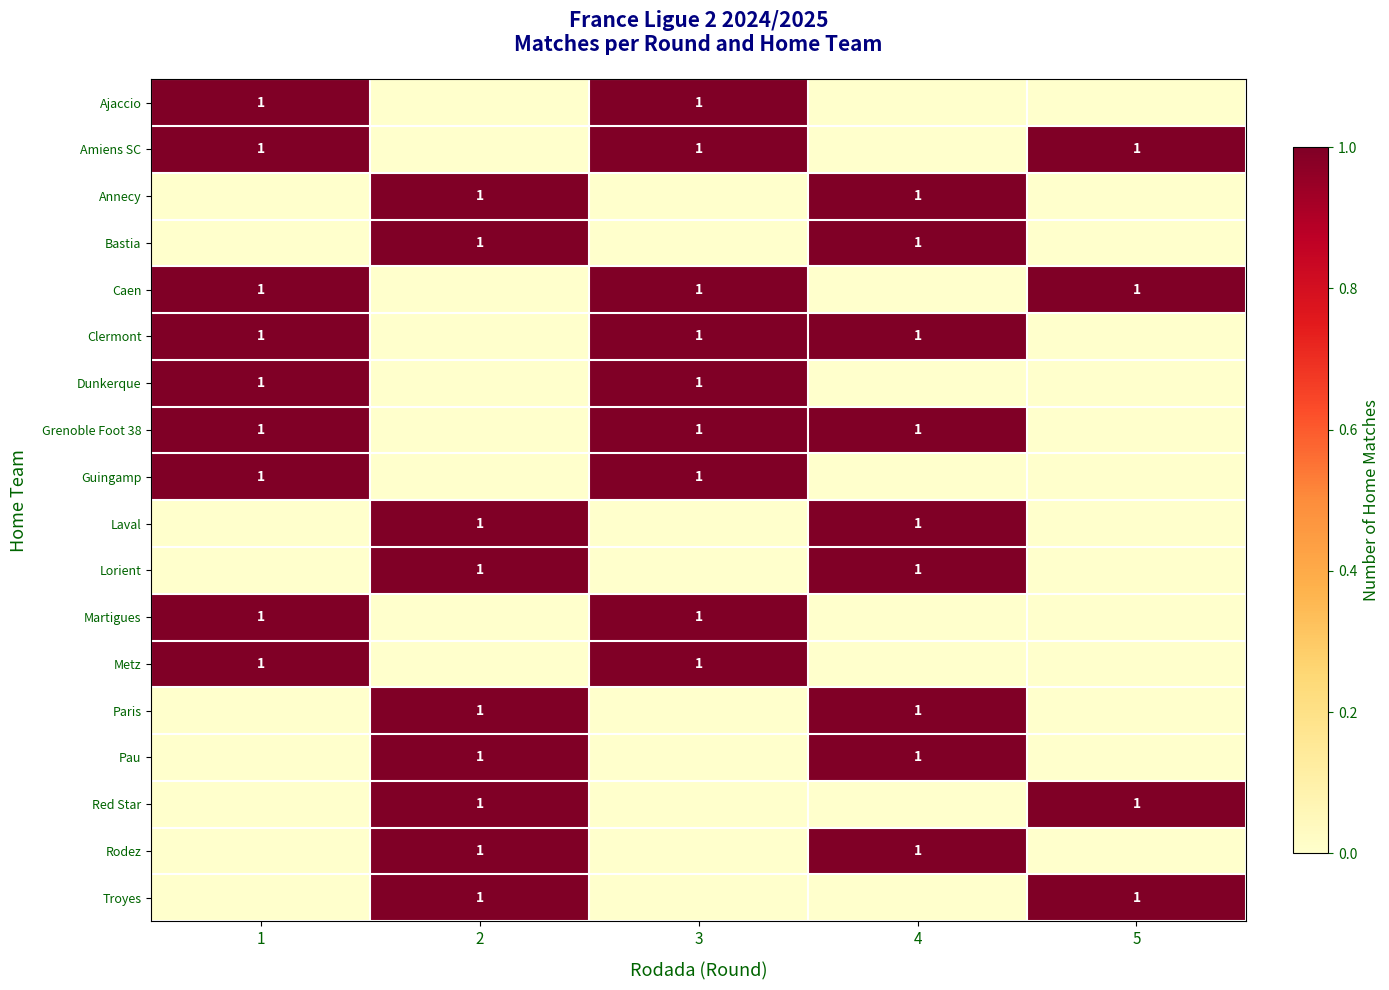

Which label corresponds to the smallest value in the chart?

2